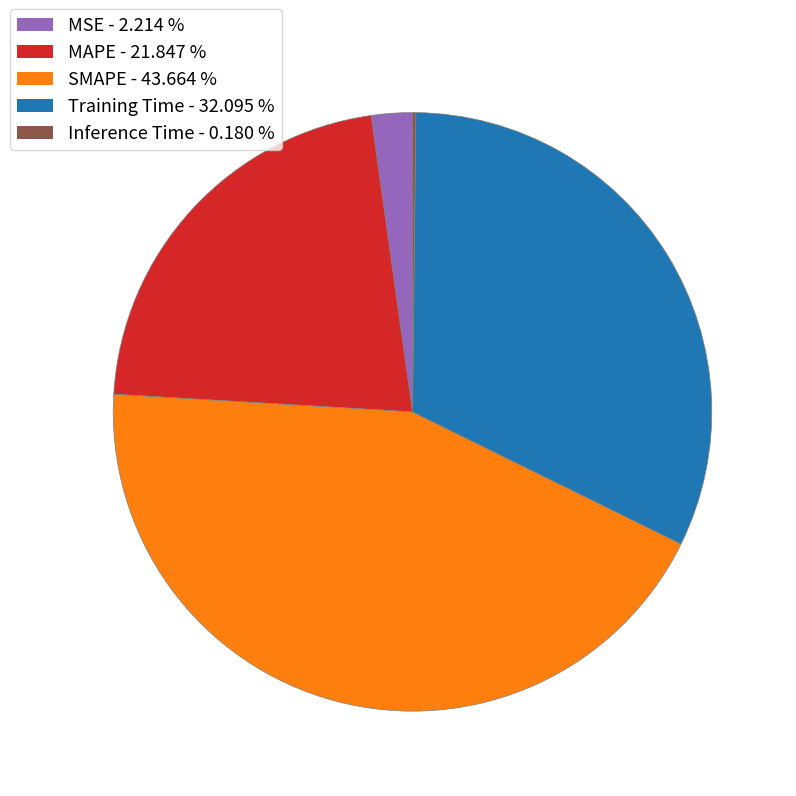

Is MAPE the majority of the pie?

No